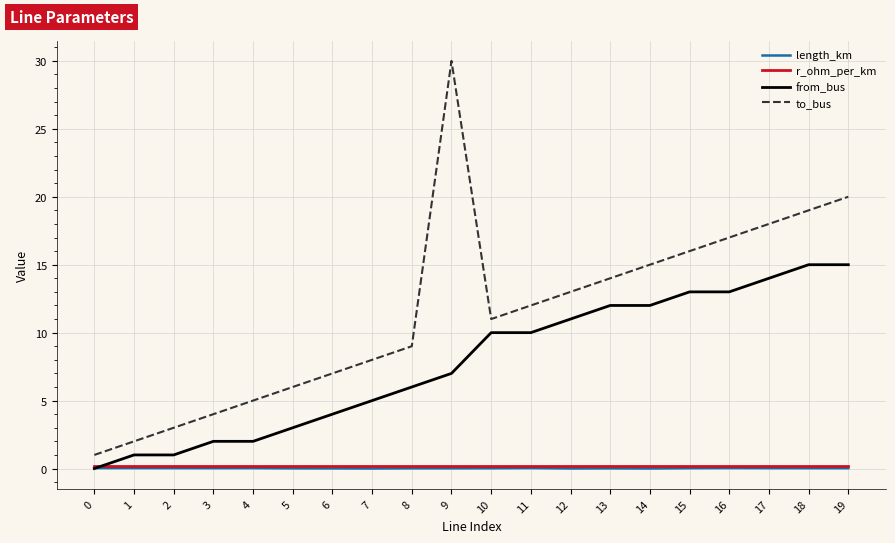

What is the highest value of the to_bus series?

30.0